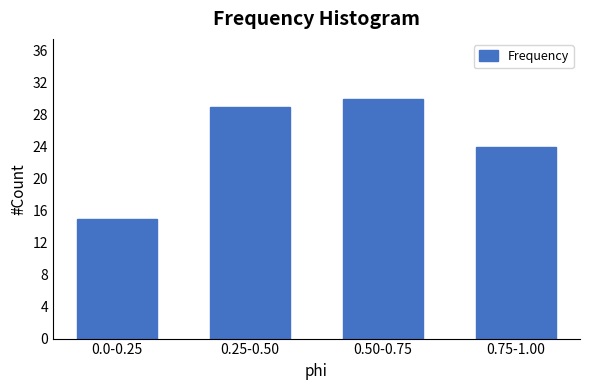

Reading right to left, list all the values displayed in this chart.

0.75-1.00=24	0.50-0.75=30	0.25-0.50=29	0.0-0.25=15